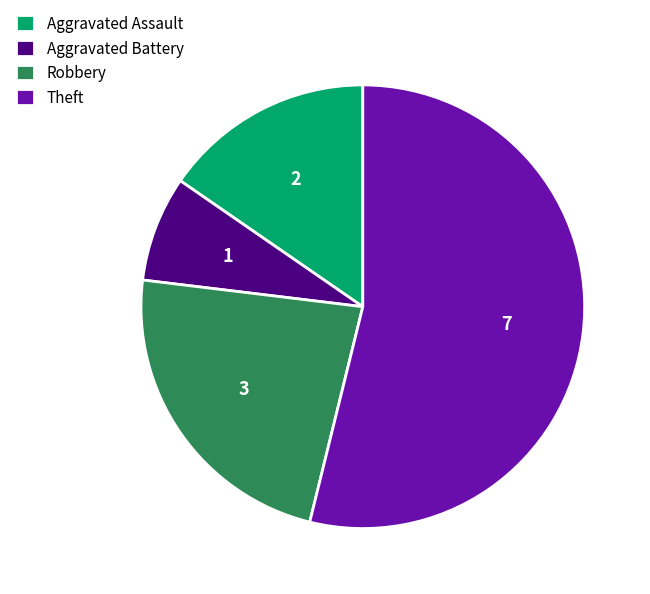

True or false: Robbery accounts for 23% of the total.

True